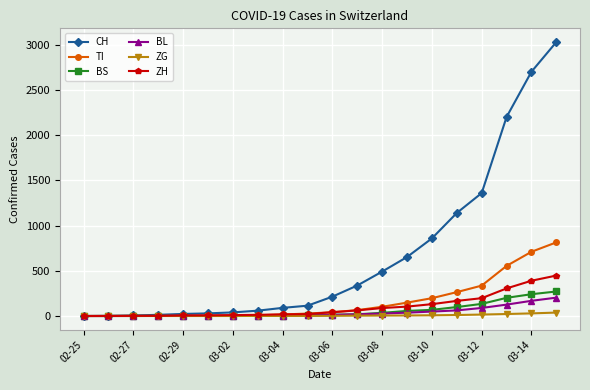

Which series has the largest range (max minus min)?

CH